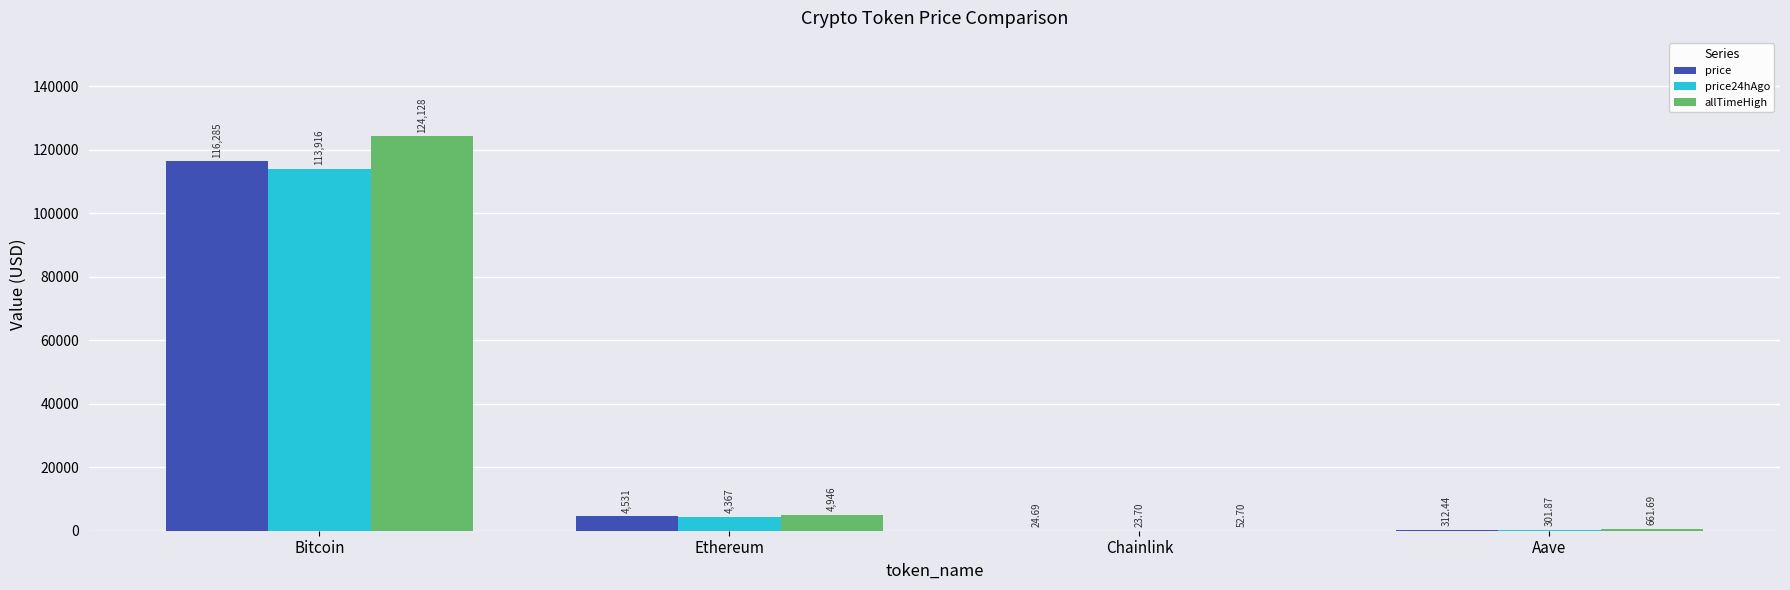

At which label does allTimeHigh reach its peak?

Bitcoin